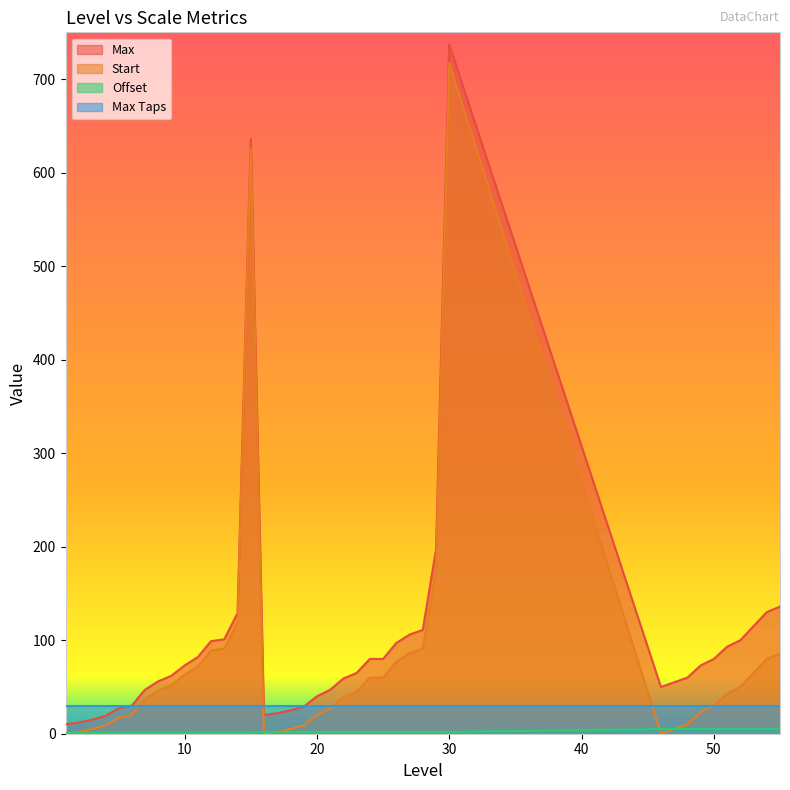

Does the chart have visible grid lines?

No